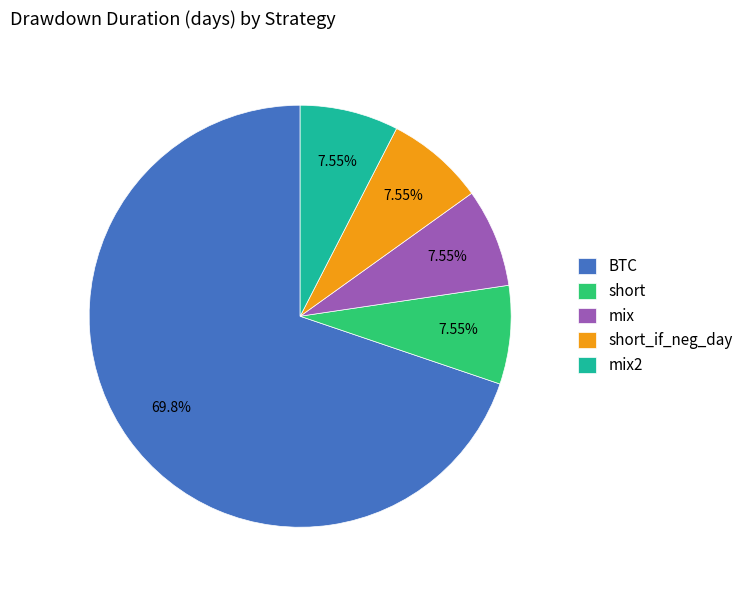

What is the largest slice in the pie chart?

BTC